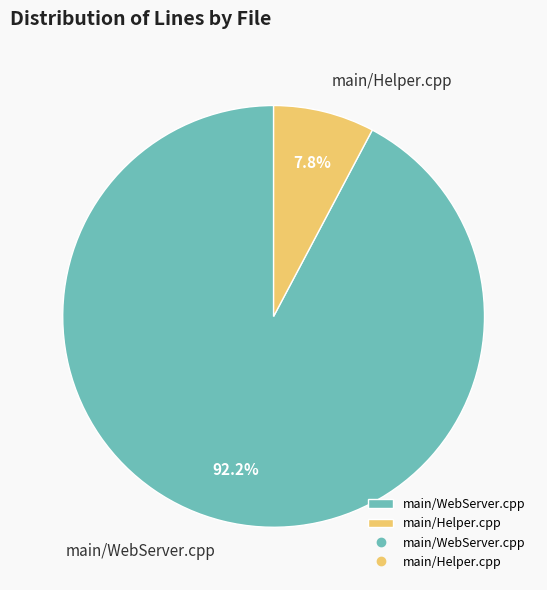

Does main/Helper.cpp account for over 50% of the chart?

No